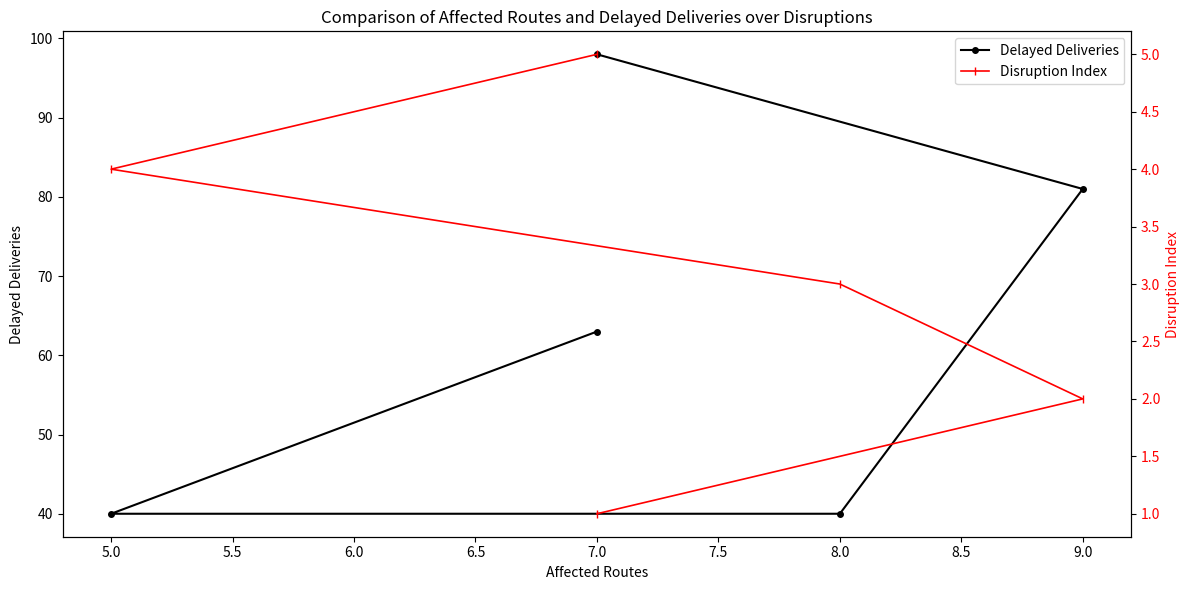

What is the difference between the highest and lowest values at 7.0?

97